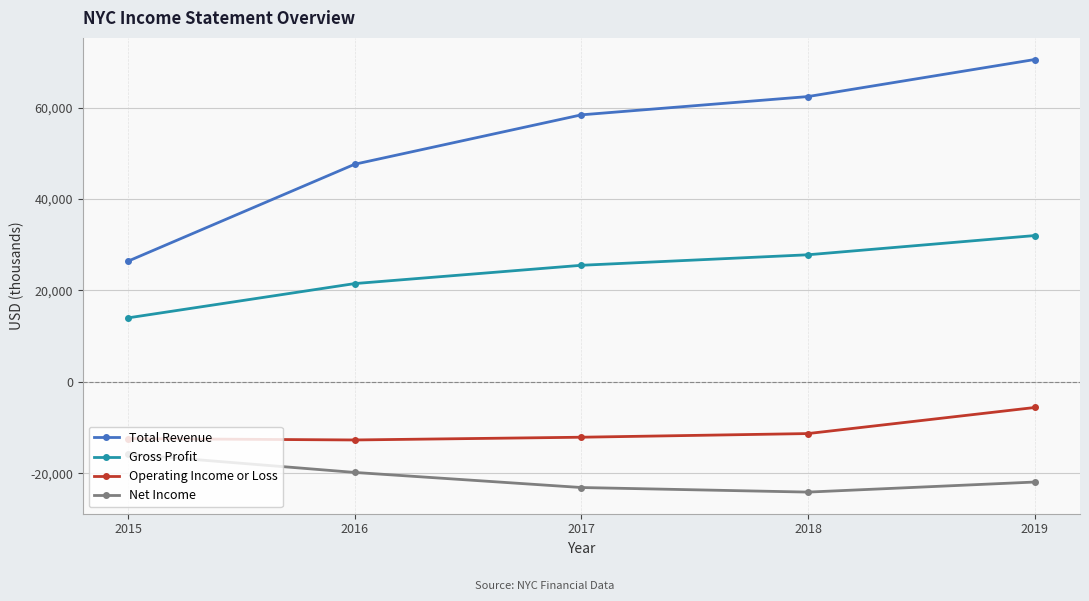

What is the minimum value shown in the chart?

-24100